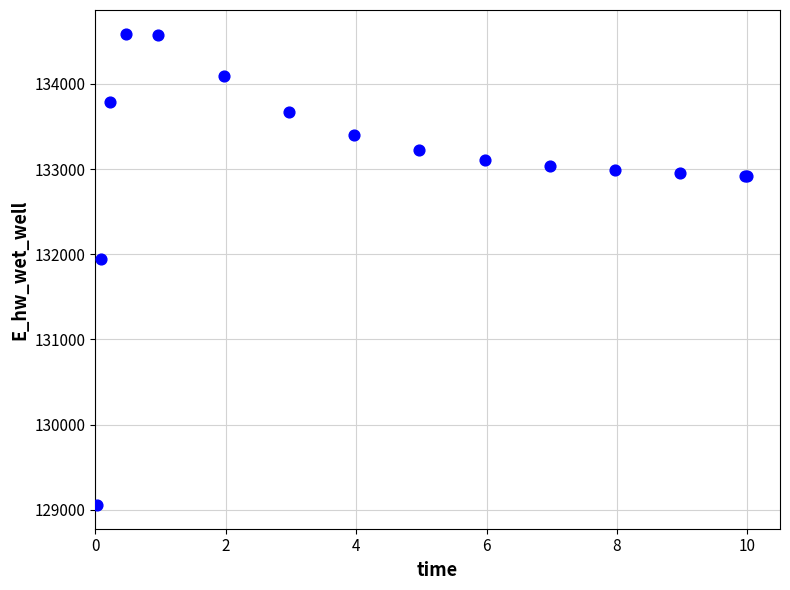

What Y value in the scatter plot is closest to 131822?

131943.1